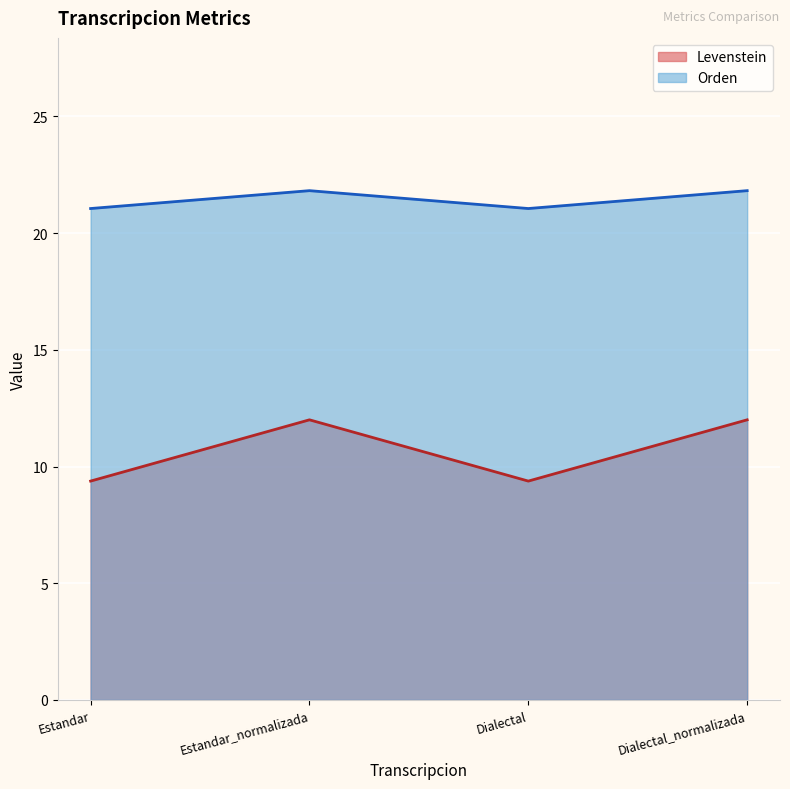

What is the highest value of the Orden series?

21.8